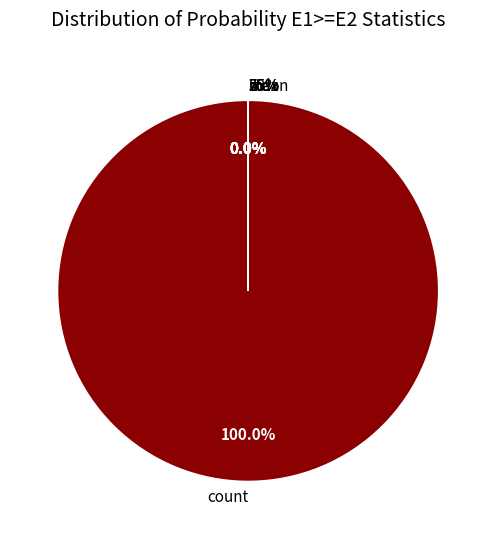

Count the number of slices in the pie.

8